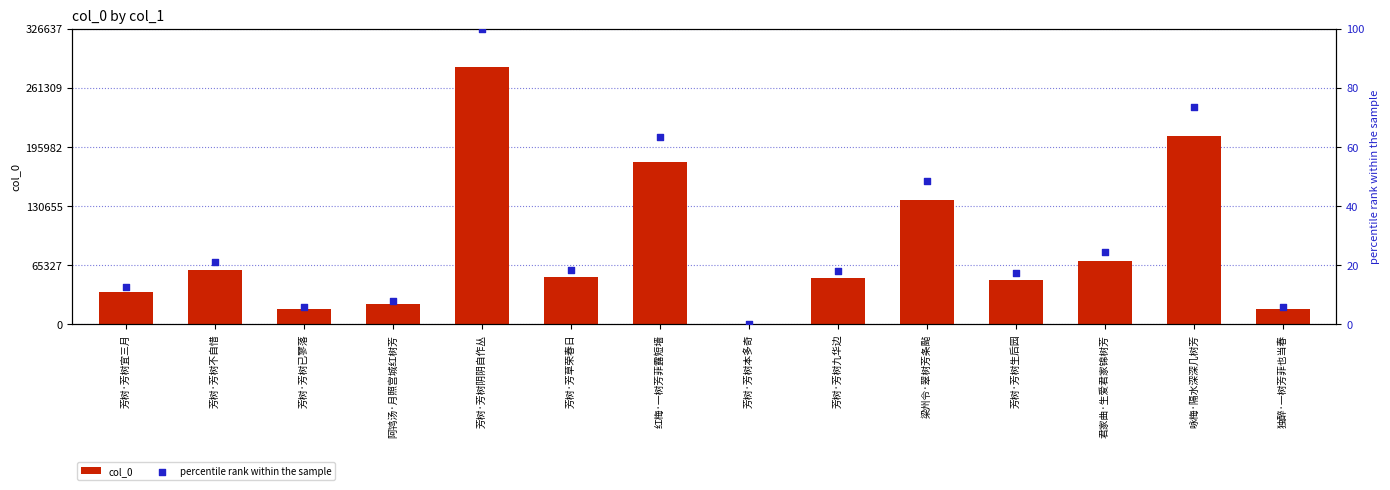

What are all the series names shown in the legend?

col_0, percentile rank within the sample